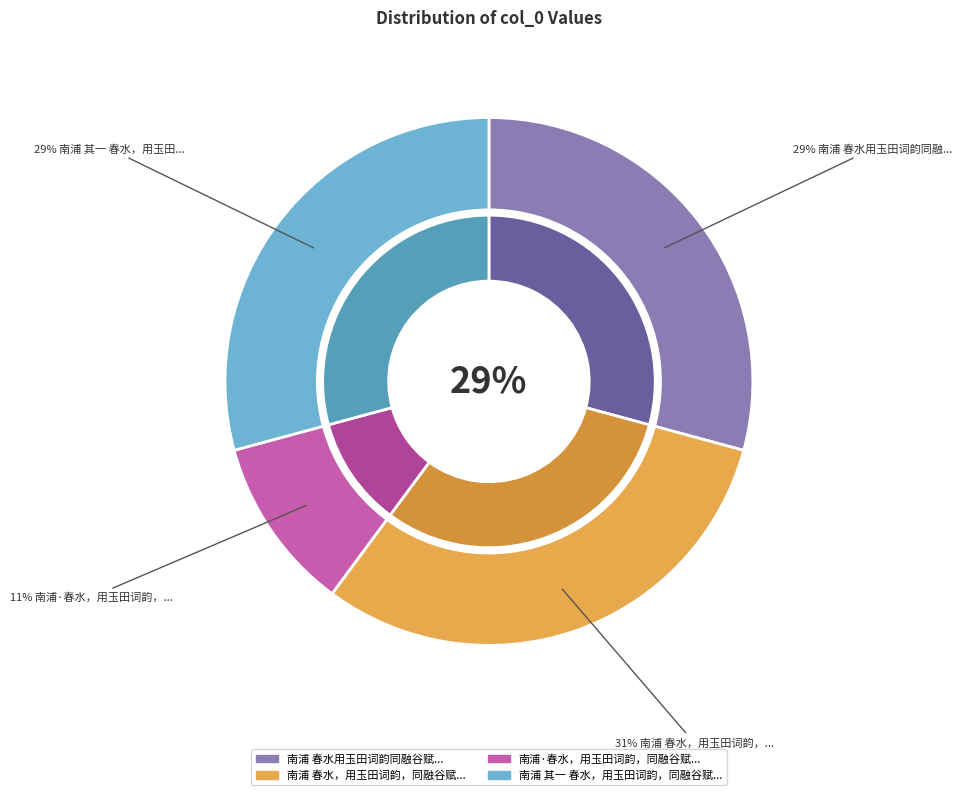

What percentage is the 南浦 其一 春水，用玉田词韵，同融谷赋 slice, to the nearest percent?

29%